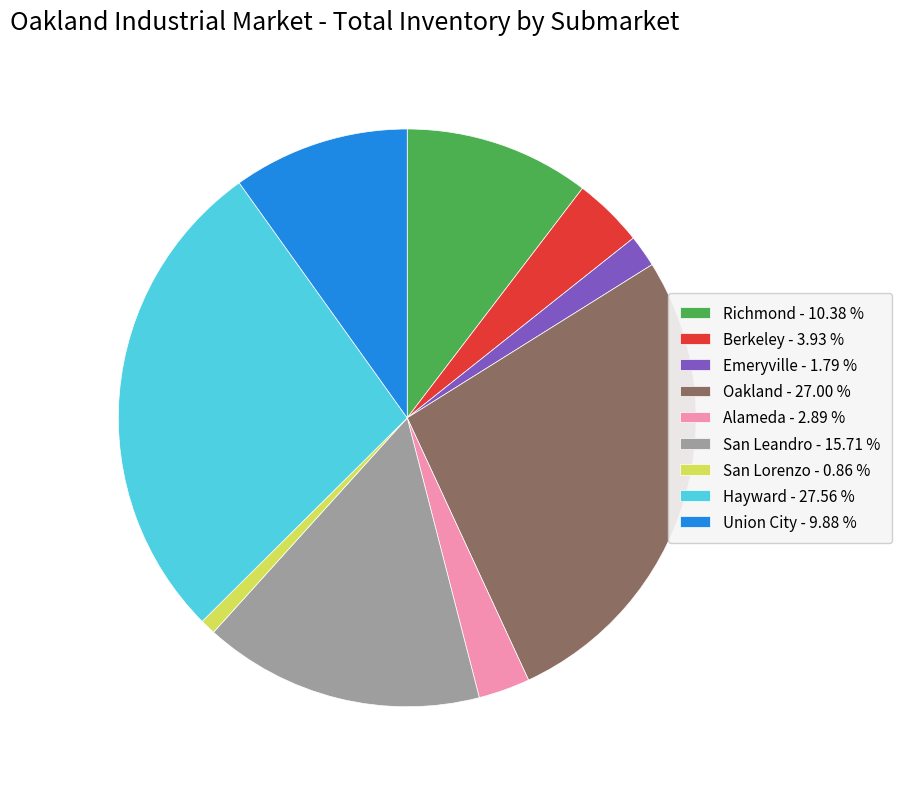

Which category has the smallest portion of the pie?

San Lorenzo